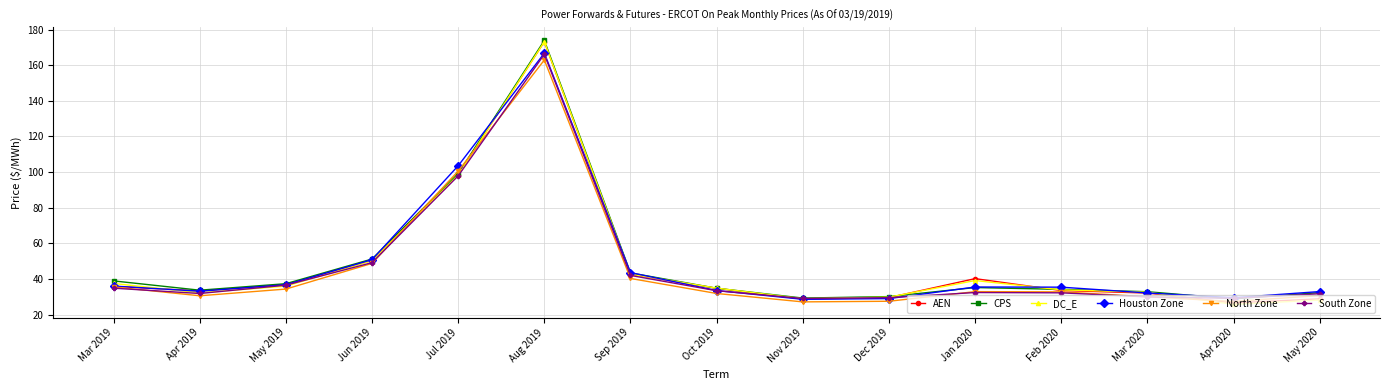

What is the spread (max minus min) of values at Nov 2019?

2.1